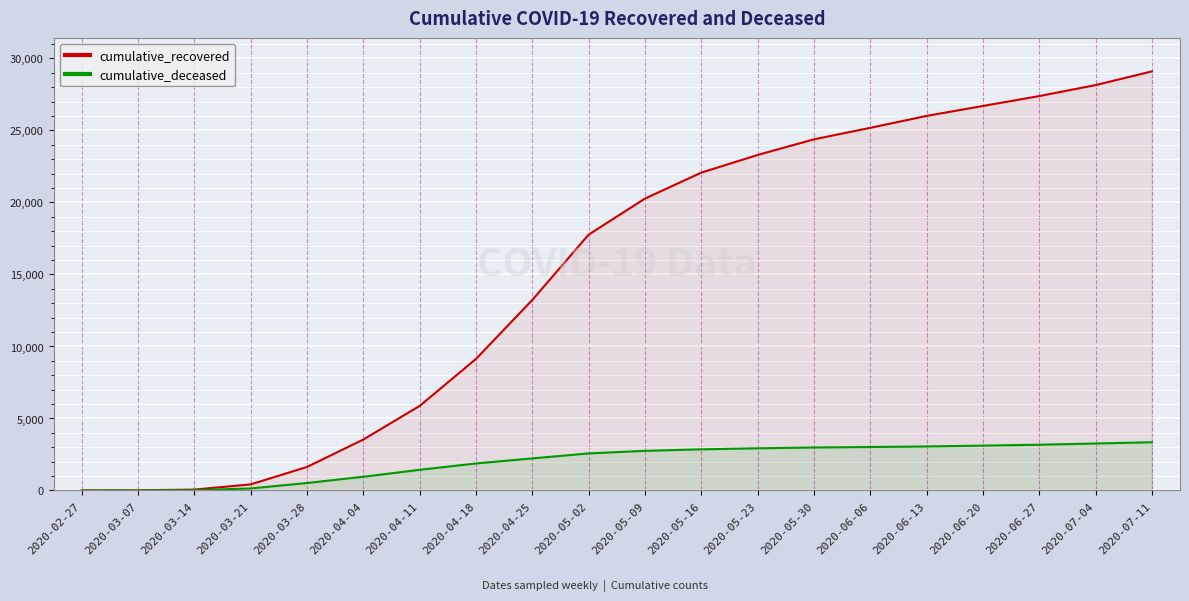

How many values in cumulative_deceased are above zero?

19